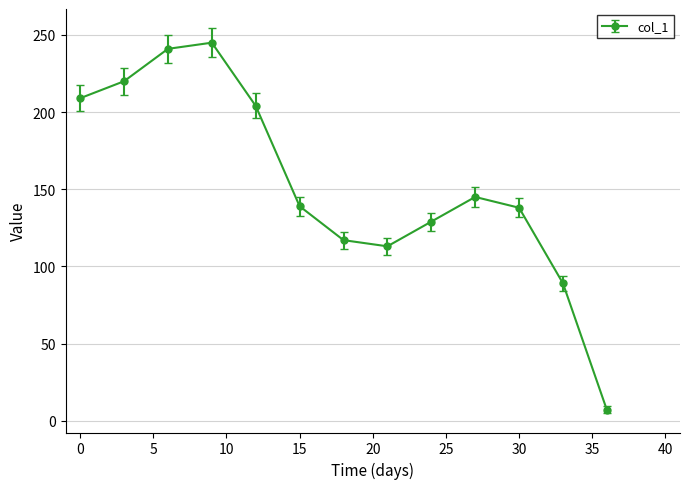

Count the number of categories in the chart.

13